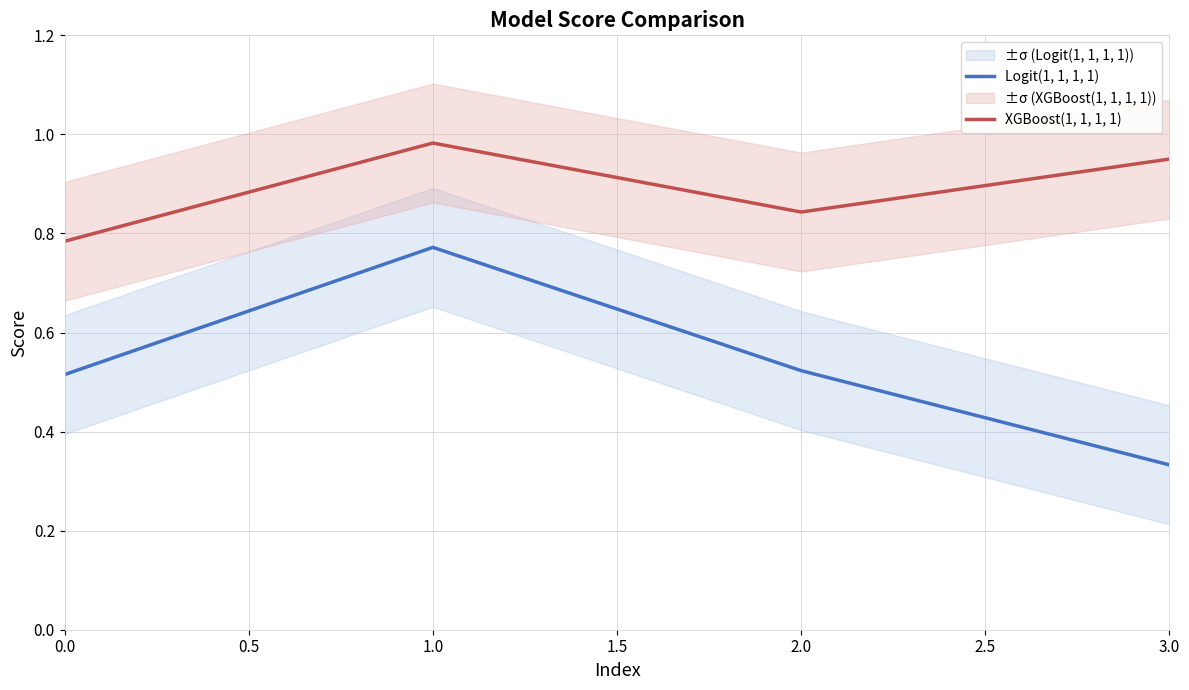

Which series has the largest range (max minus min)?

Logit(1, 1, 1, 1)